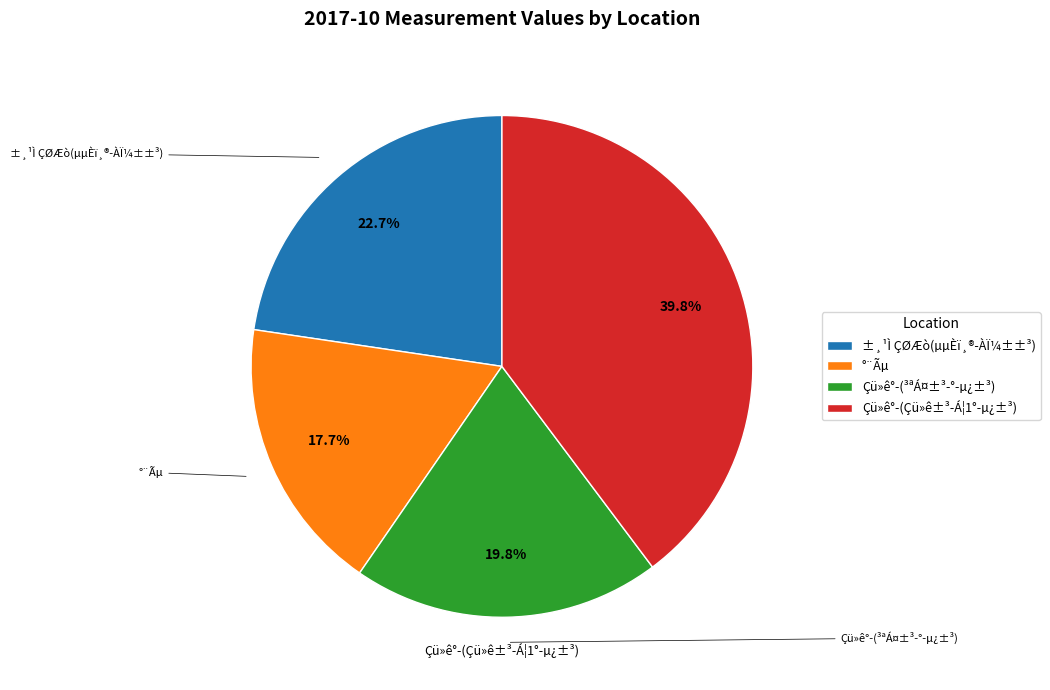

Rank the categories by value from highest to lowest.

Çü»ê°­(Çü»ê±³-Á¦1°­µ¿±³), ±¸¹Ì ÇØÆò(µµÈï¸®-ÀÏ¼±±³), Çü»ê°­(³ªÁ¤±³-°­µ¿±³), °¨Ãµ